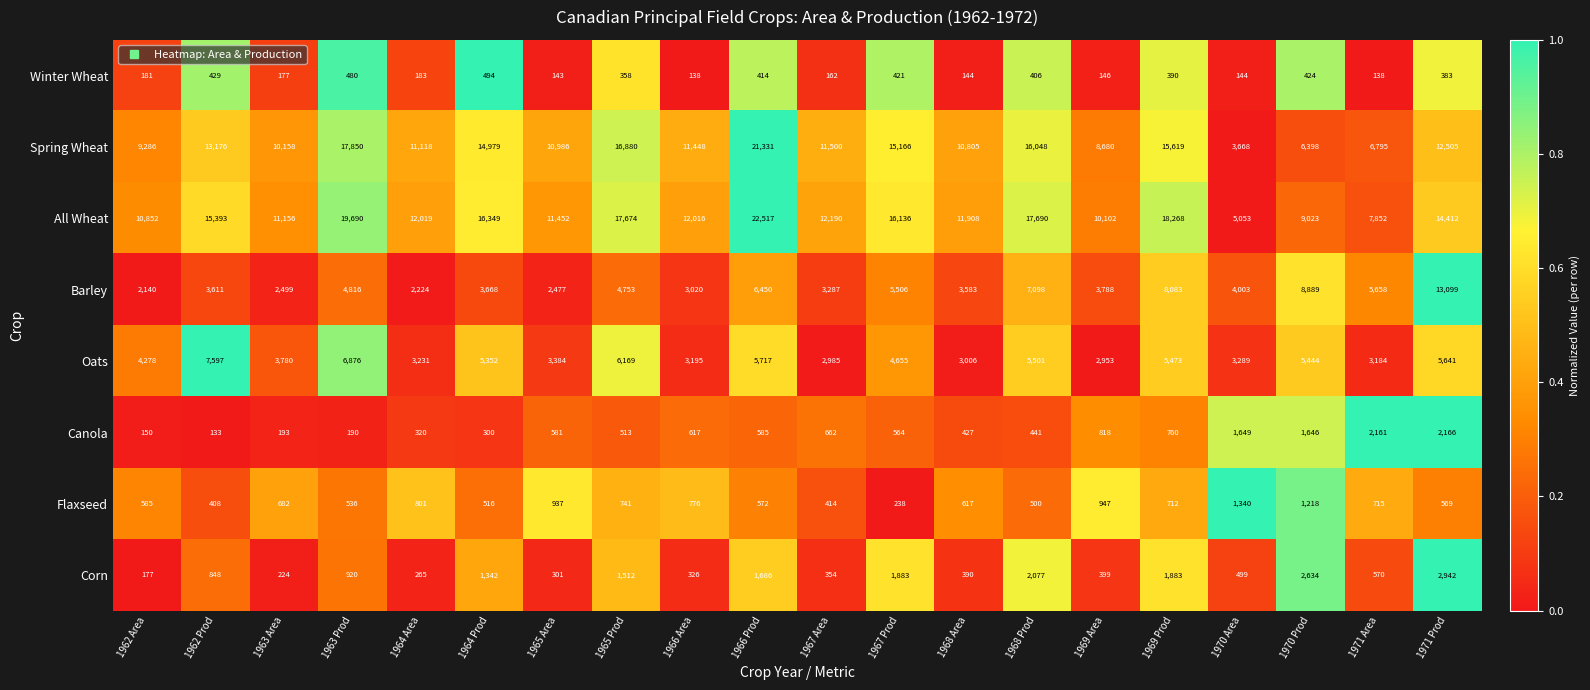

Which series changed the most between 1966 Area and 1969 Area?

Spring Wheat